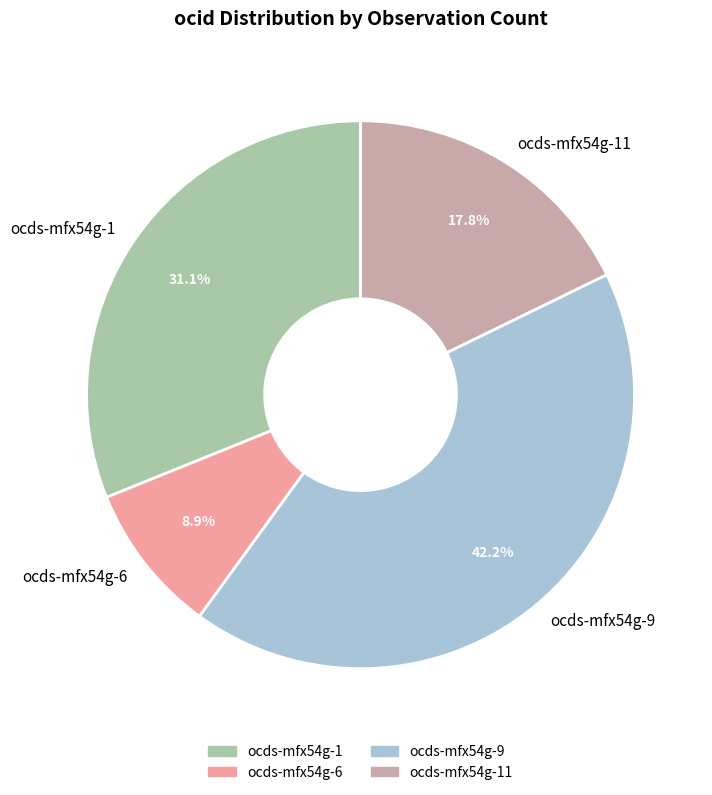

Which slice is the largest?

ocds-mfx54g-9